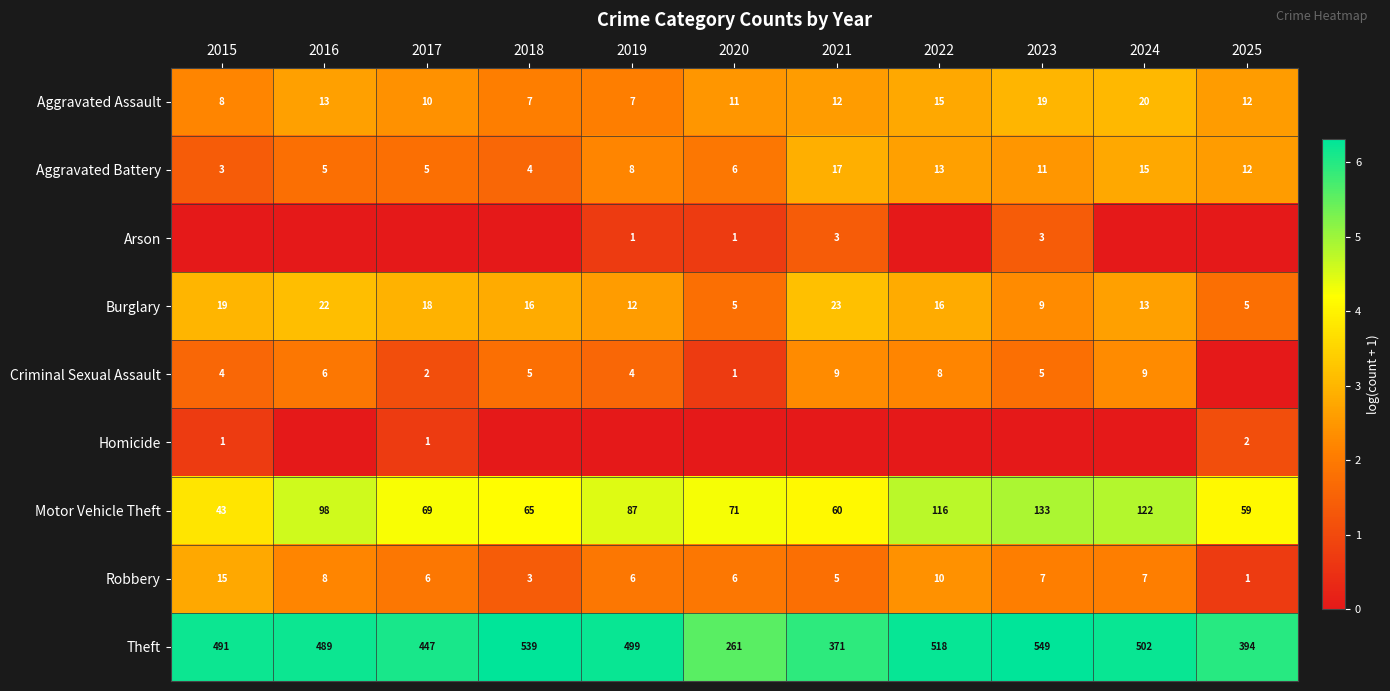

True or false: Motor Vehicle Theft has a value of 59 at 2025.

True